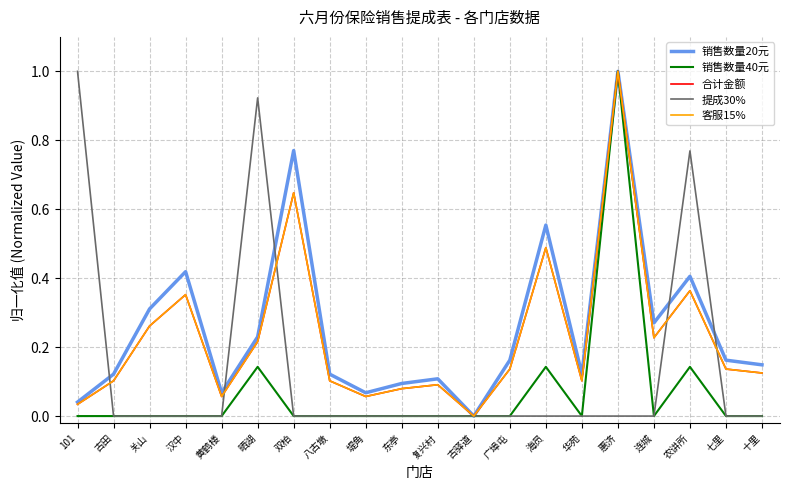

Does the chart display data point markers on the line(s)?

No